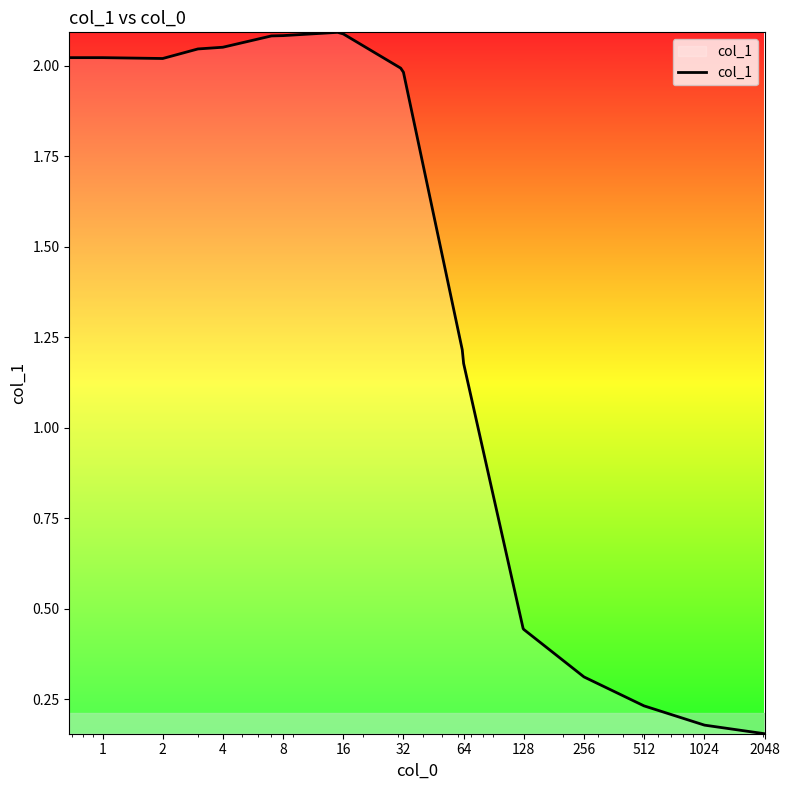

What is the difference between the maximum and minimum values?

1.9